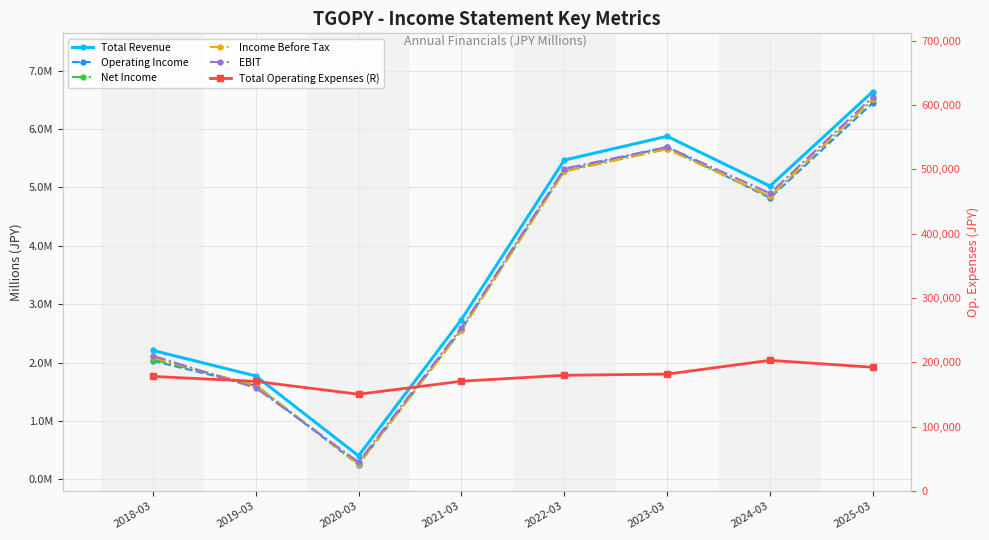

True or false: Income Before Tax and EBIT cross at least once.

True